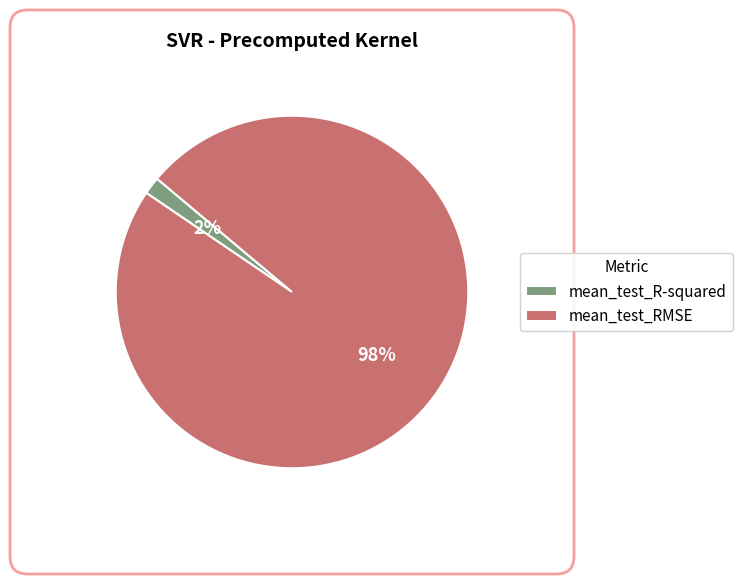

Which category has the smallest portion of the pie?

mean_test_R-squared